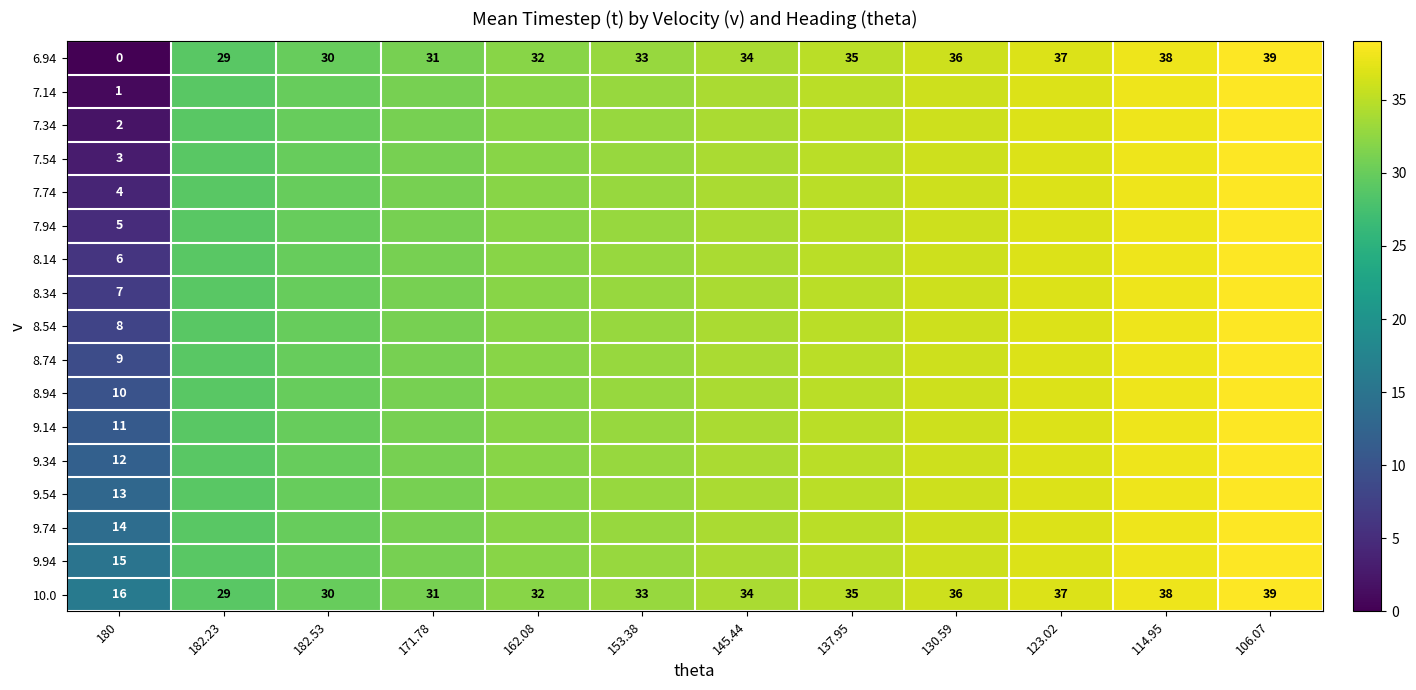

What is the sum of the 6.94 values at 180 and 114.95?

38